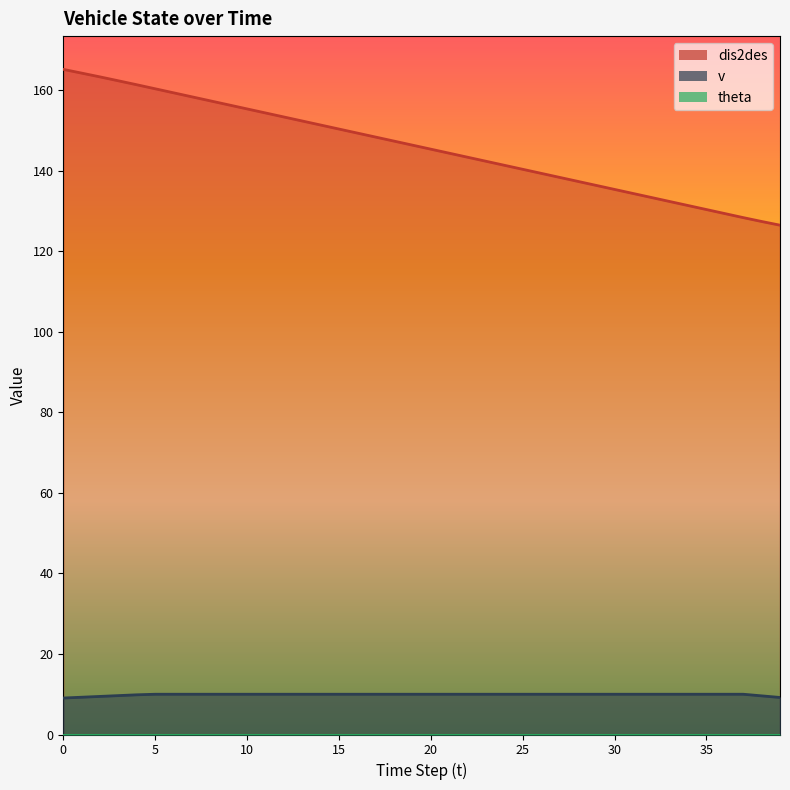

What is the minimum value shown in the chart?

0.0